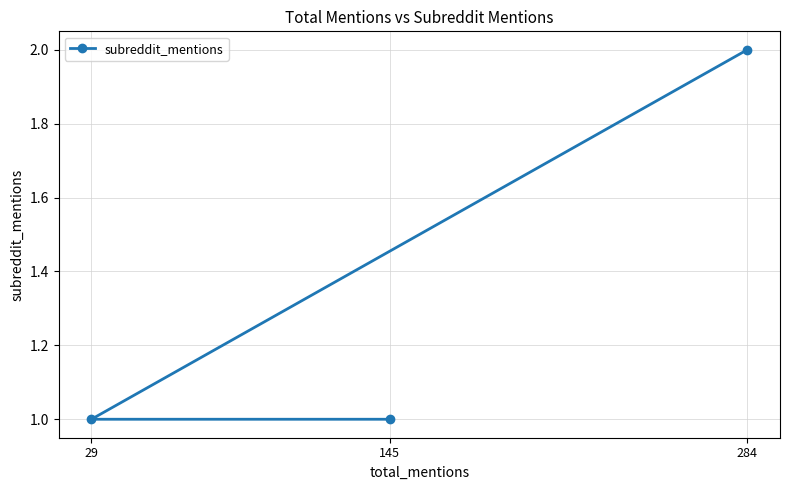

What is the ratio of the value at 145 to the value at 284?

0.5